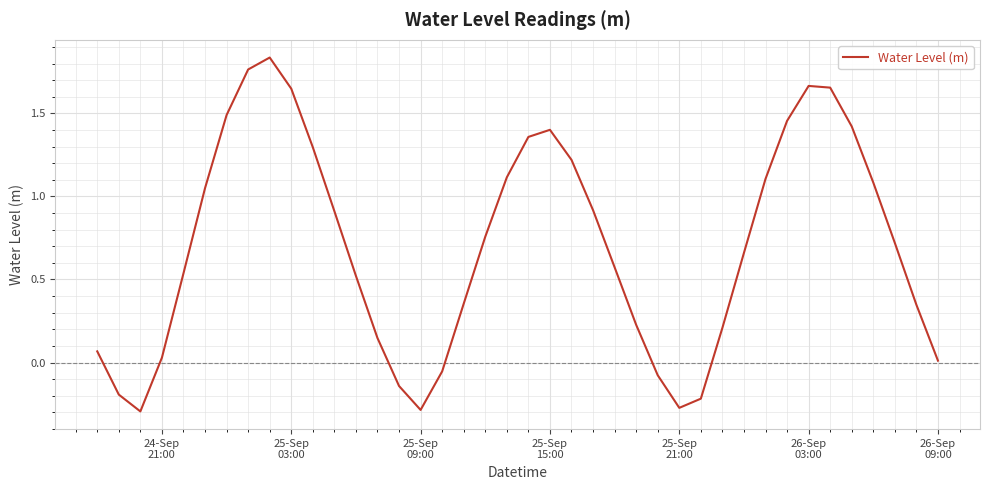

What is the difference between the maximum and minimum values?

2.1